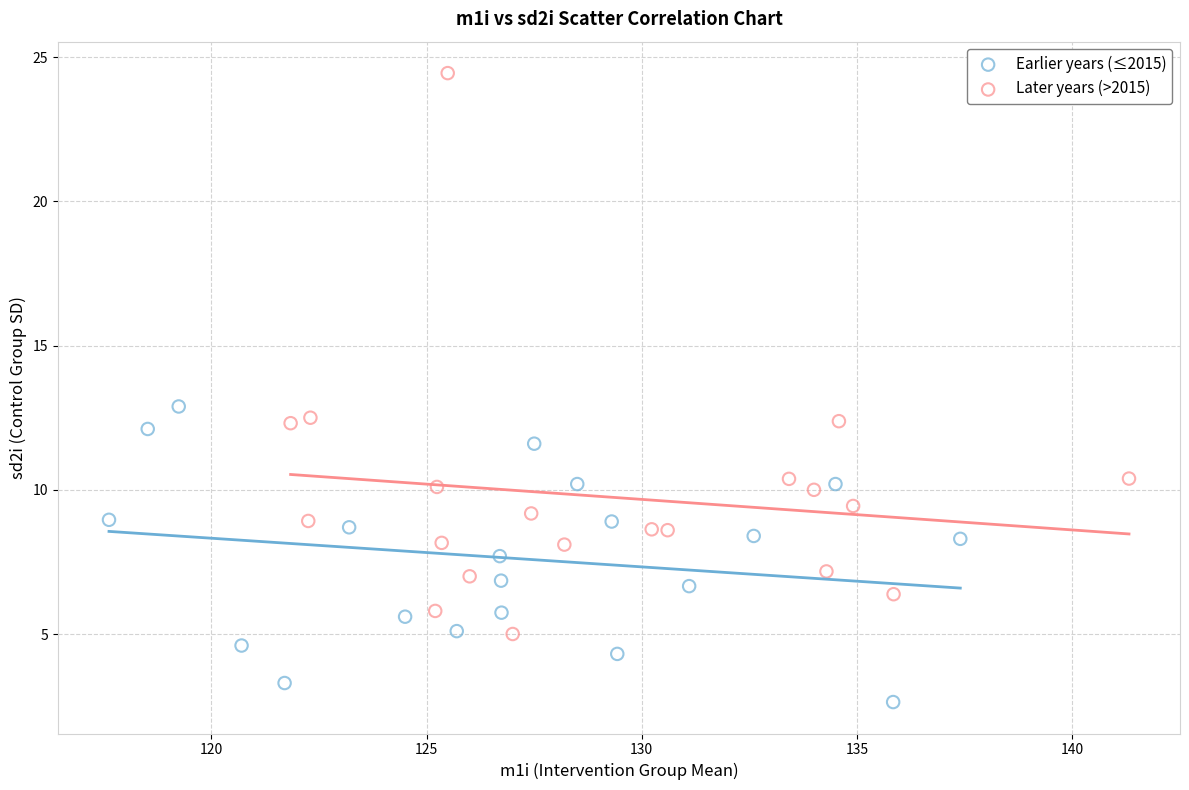

Which series reaches the minimum Y coordinate?

Earlier years (≤2015)